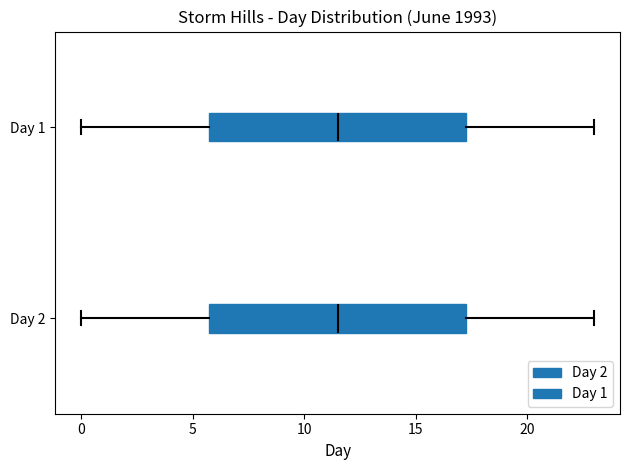

Where does the left whisker of the box for Day 1 end on the x-axis? The values are not printed on the chart, so give them approximately, as read against the axis.

0.0